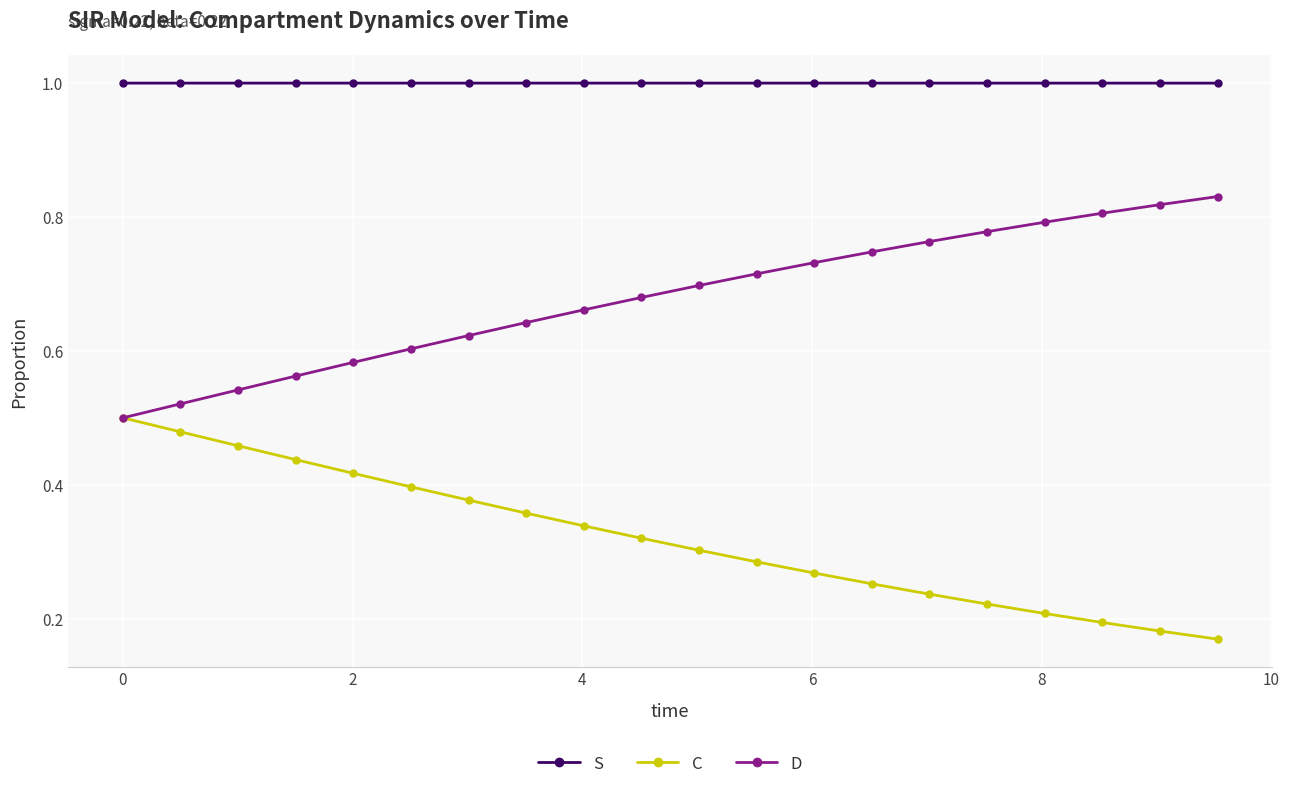

True or false: S and D intersect in this chart.

False